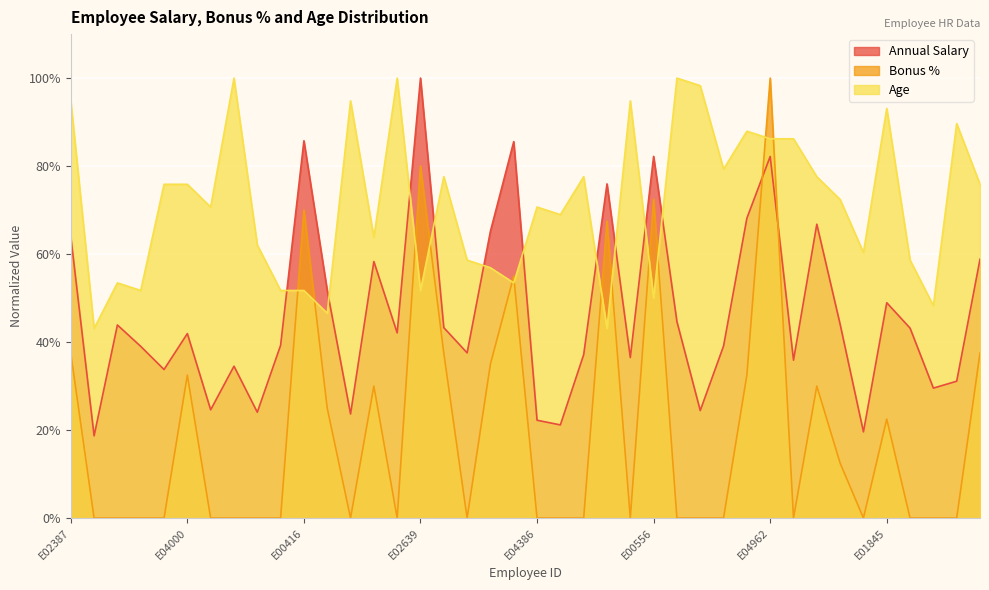

True or false: Annual Salary and Age cross at least once.

True